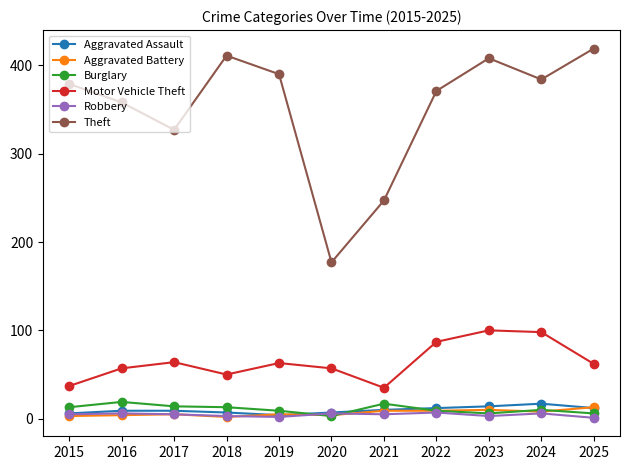

Is the value of Theft at 2015 greater than the value of Robbery at 2025?

Yes